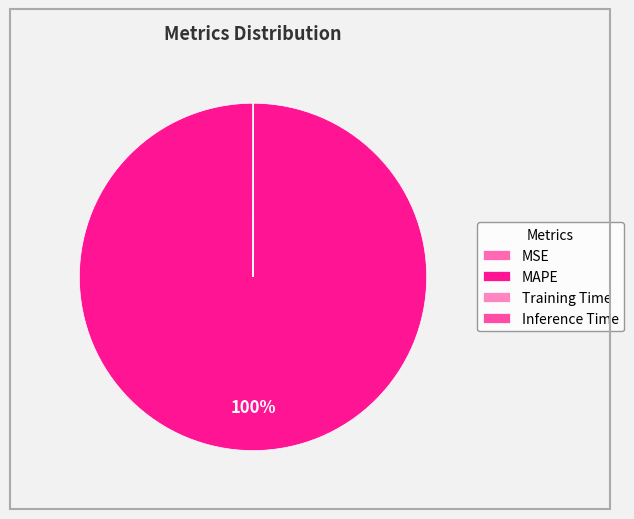

To the nearest percent, what portion does MAPE represent?

100%